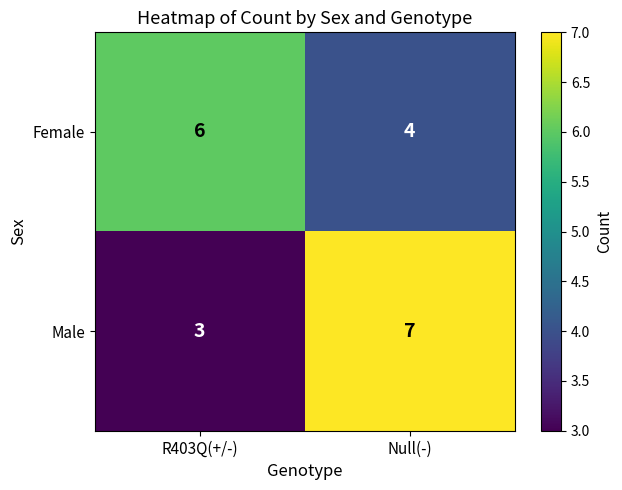

Is it true that Female equals 1 at Null(-)?

False